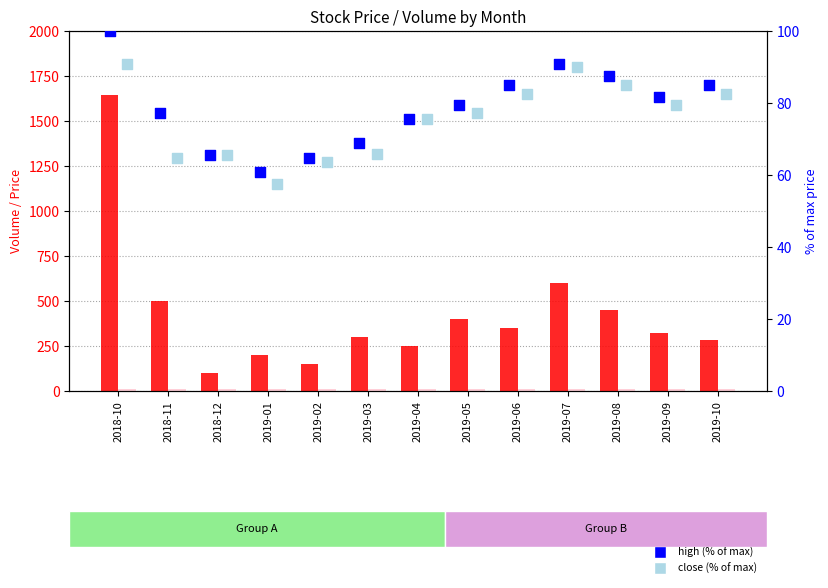

Which series reaches the minimum Y coordinate?

open